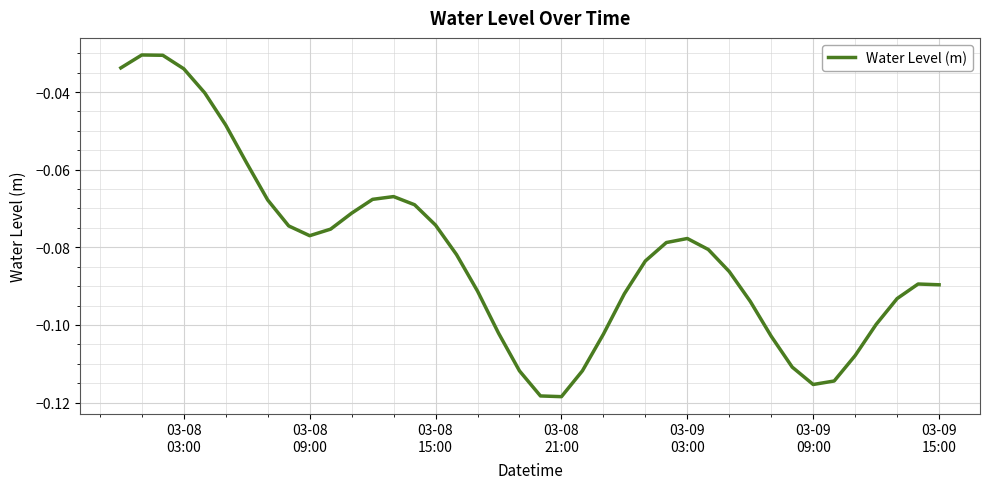

How many lines are shown in the chart?

1